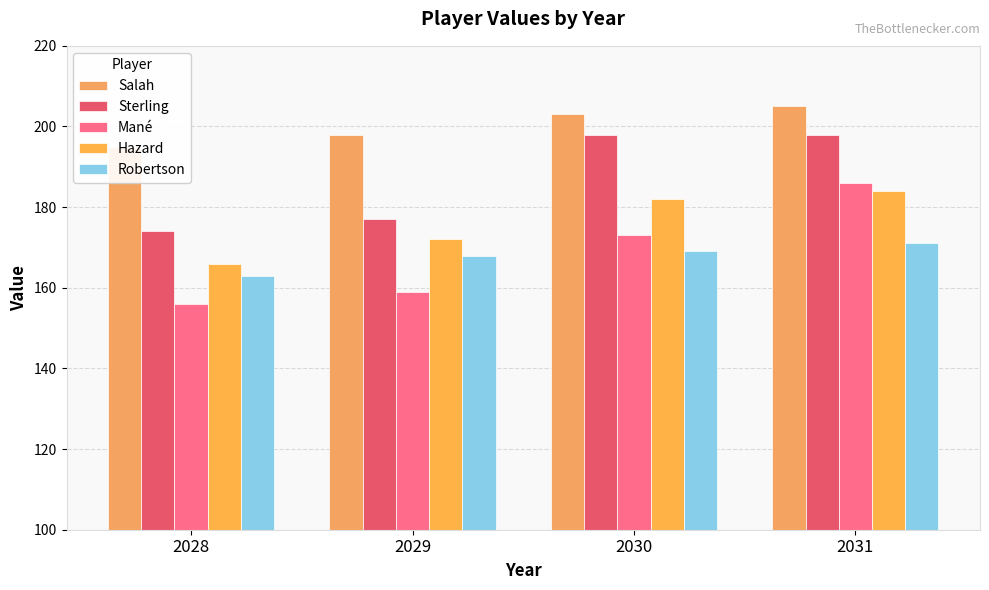

How many bars are there in each group?

5